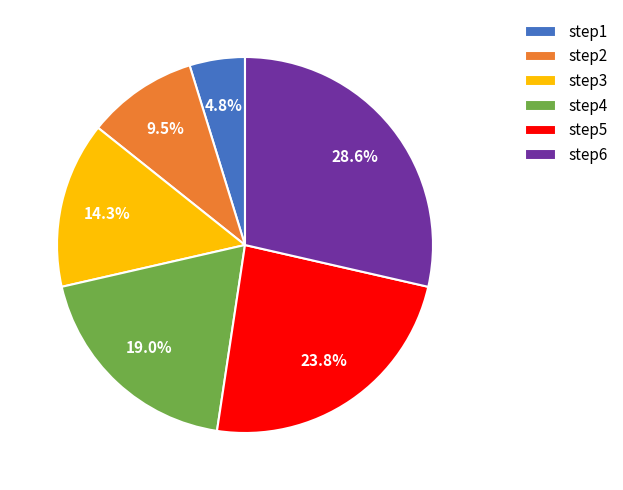

To the nearest percent, what percentage of the pie is step3?

14%